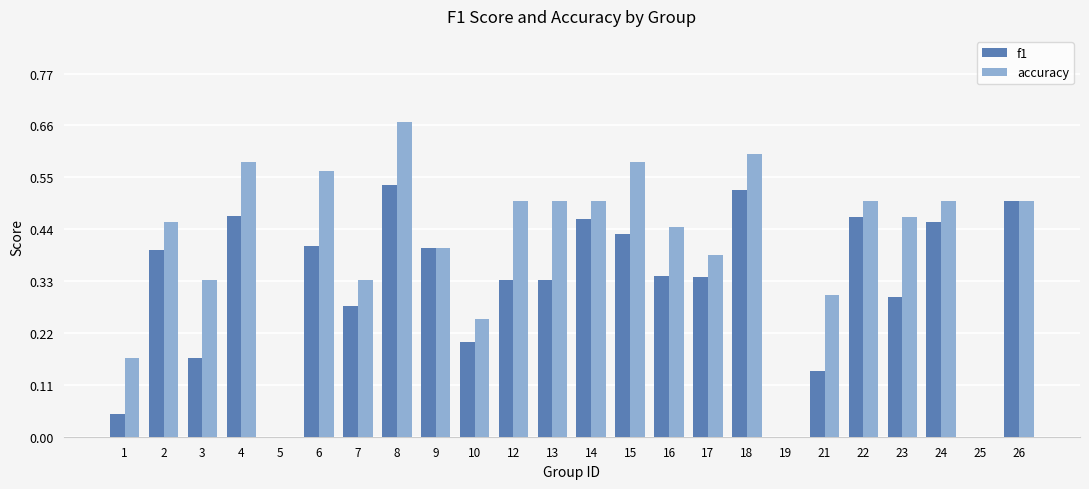

Which series has the widest spread of values?

accuracy